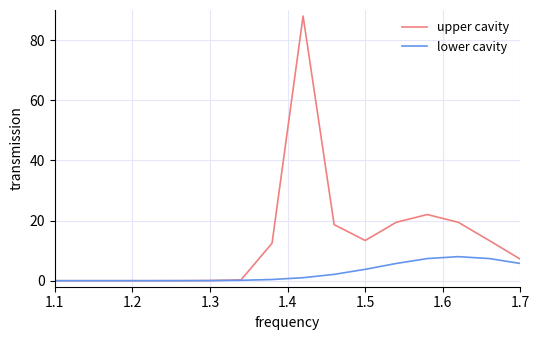

Rank the series by their average value, from highest to lowest.

upper cavity, lower cavity